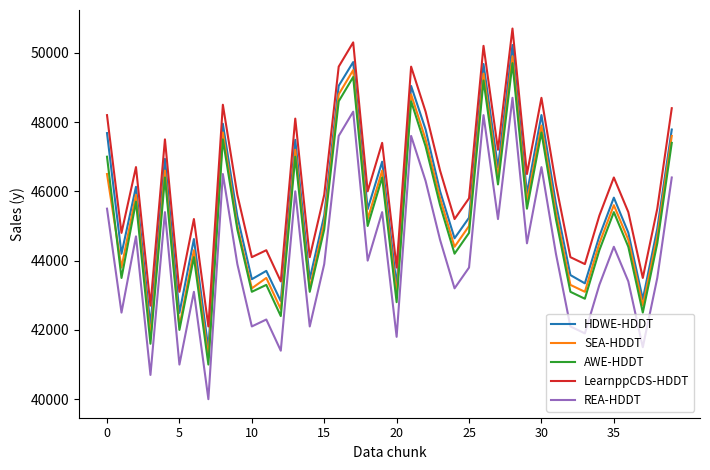

True or false: LearnppCDS-HDDT and REA-HDDT cross at least once.

False